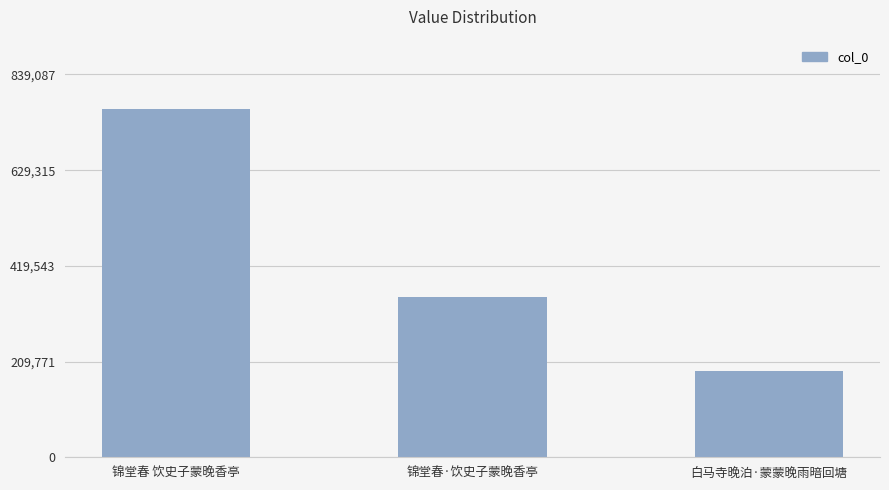

Reading right to left, extract all data points from this chart.

189774	351060	762807